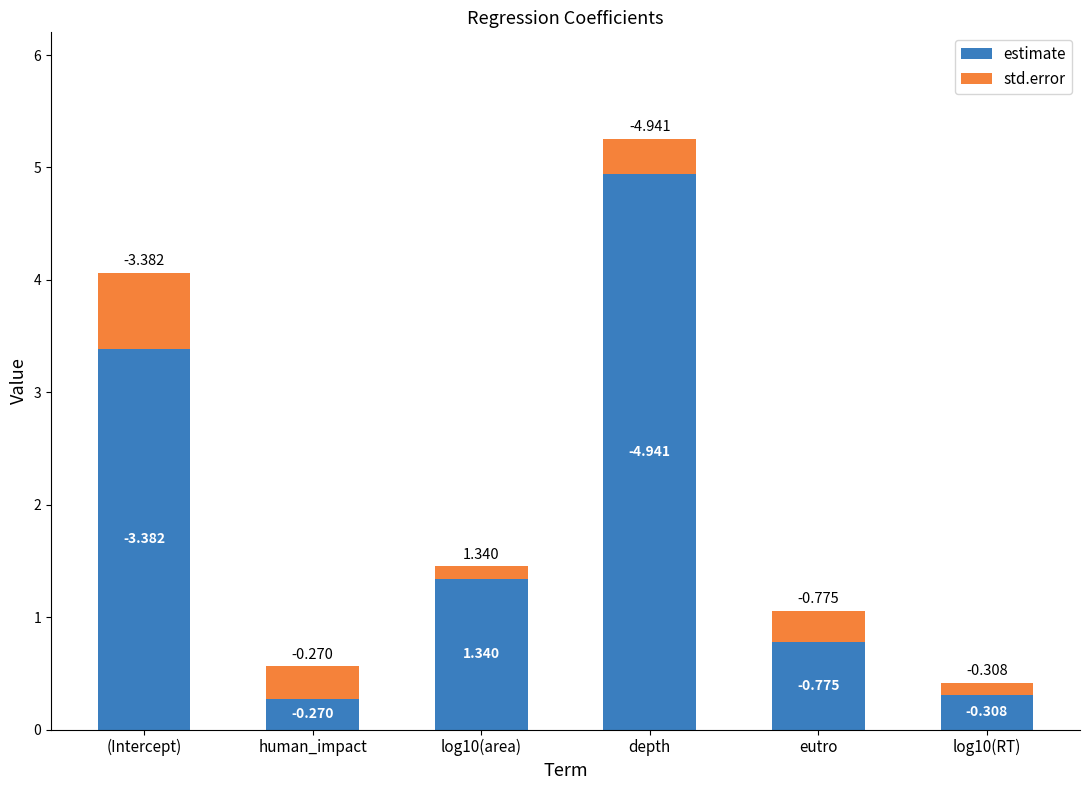

Rank the series at (Intercept) from highest to lowest value.

estimate, std.error